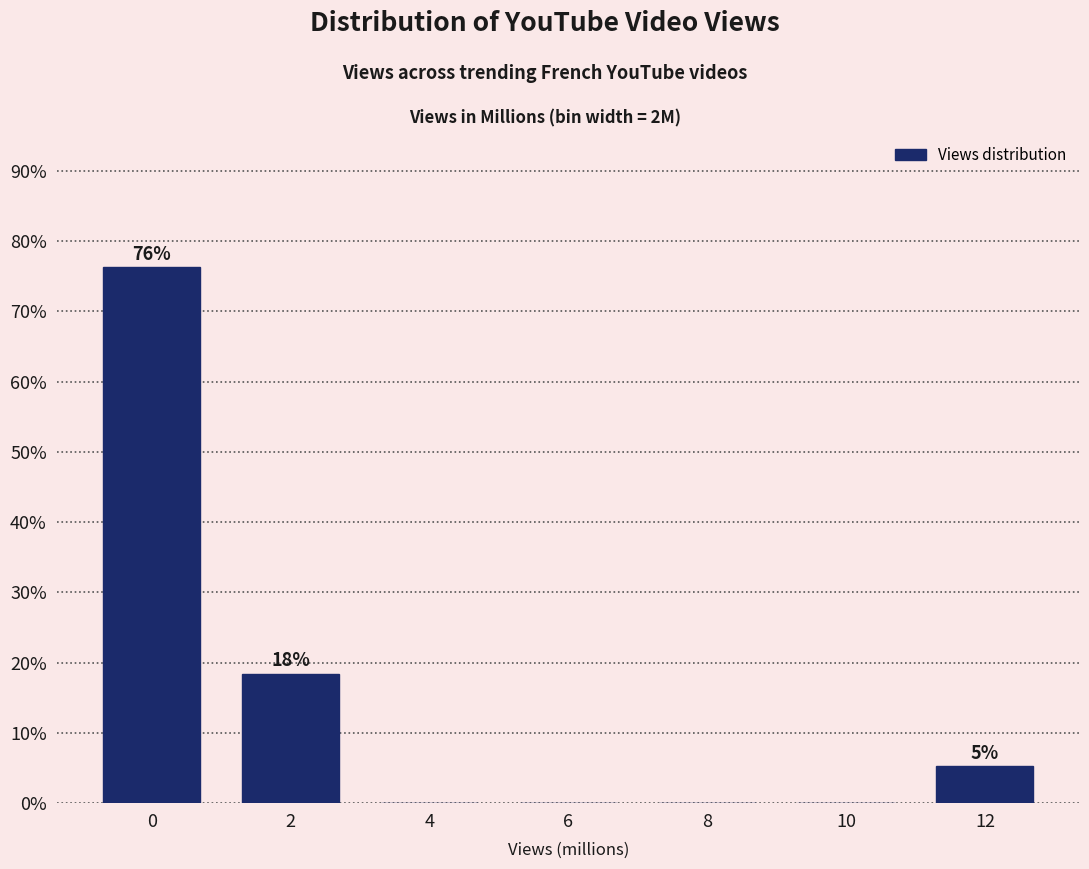

Reading left to right, extract all data points from this chart.

0=76.3	2=18.4	4=0.0	6=0.0	8=0.0	10=0.0	12=5.3